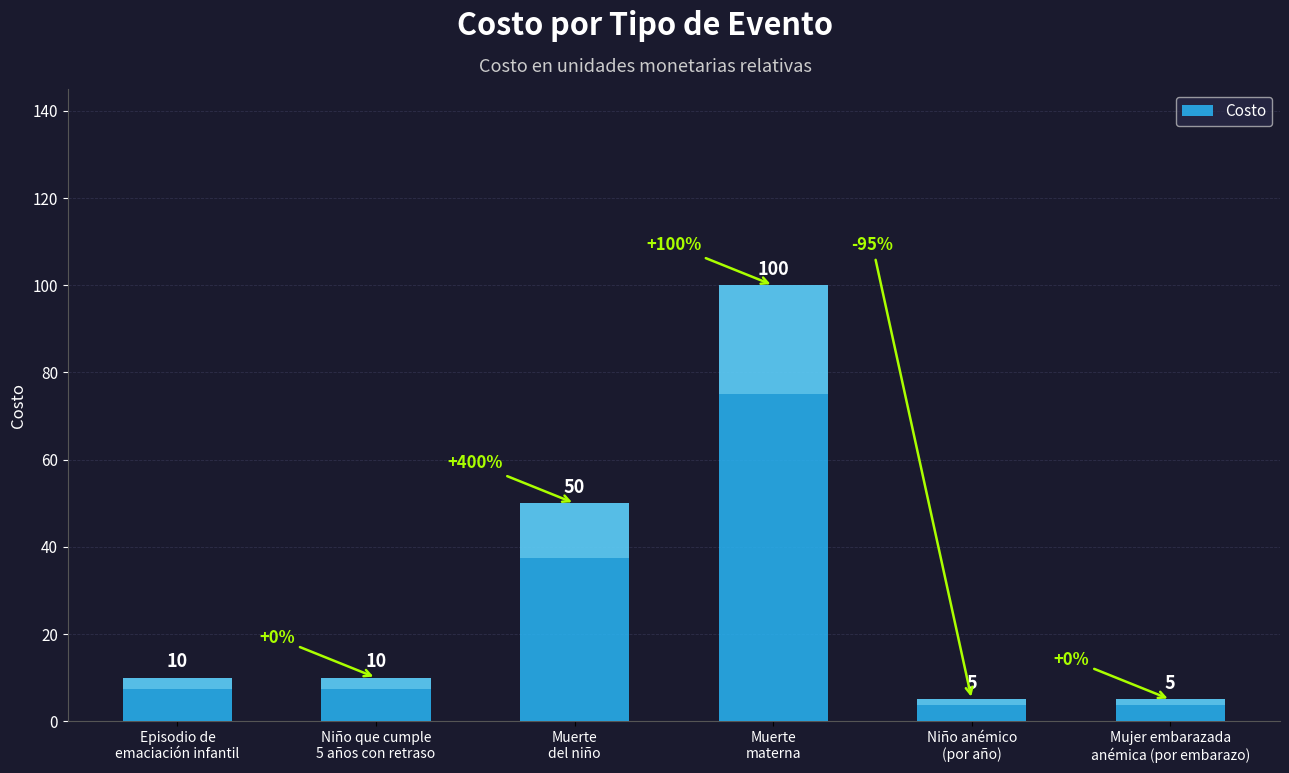

Between Mujer embarazada
anémica (por embarazo) and Muerte
del niño, which is larger?

Muerte
del niño